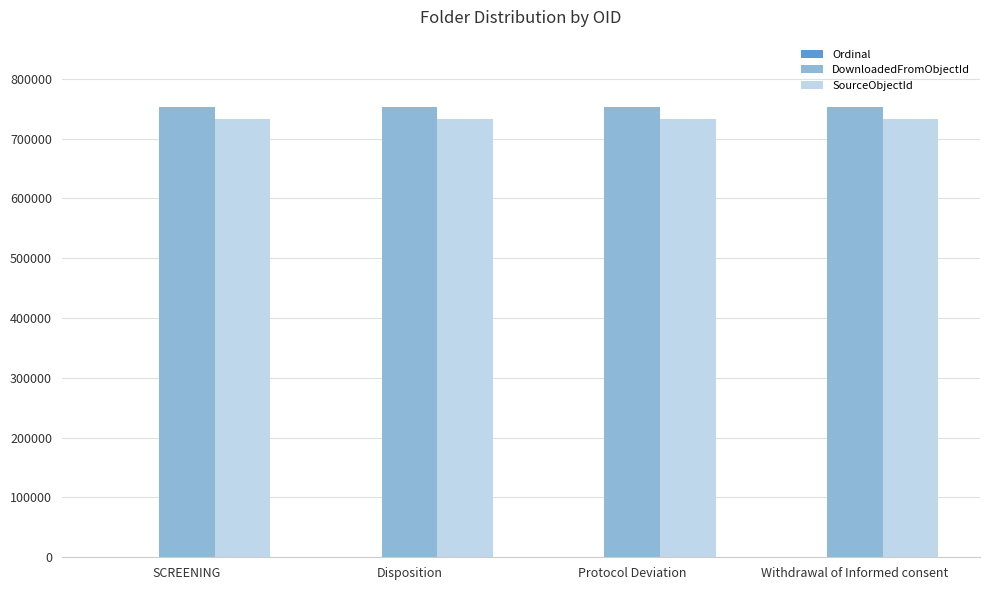

Is the value of DownloadedFromObjectId at Disposition greater than the value of SourceObjectId at Withdrawal of Informed consent?

Yes